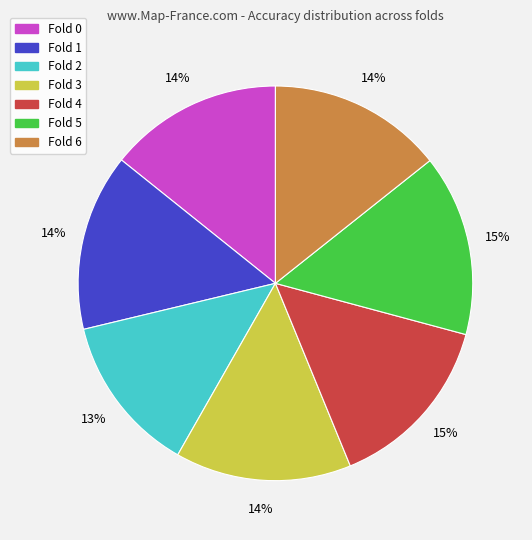

Is there a majority slice in this chart?

No